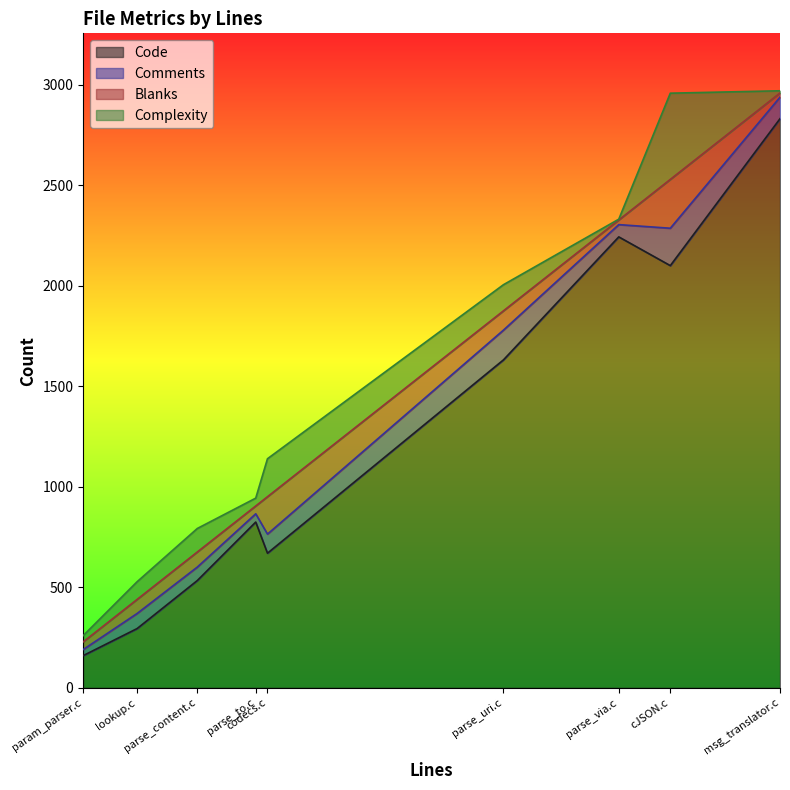

How many data points does each series have?

9